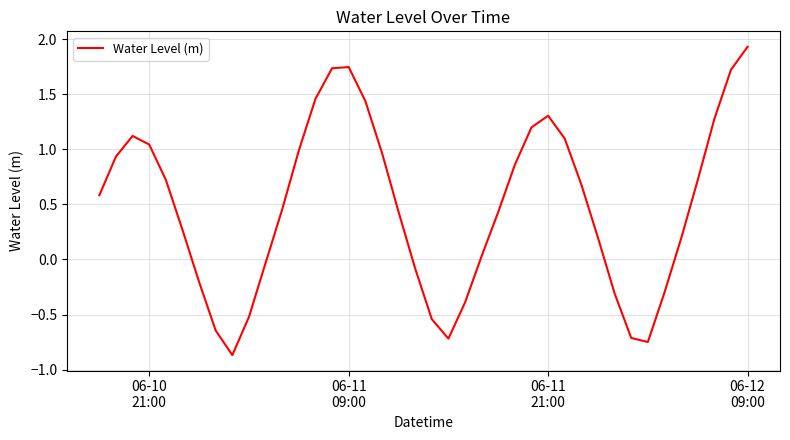

What is the difference between the maximum and minimum values?

2.8